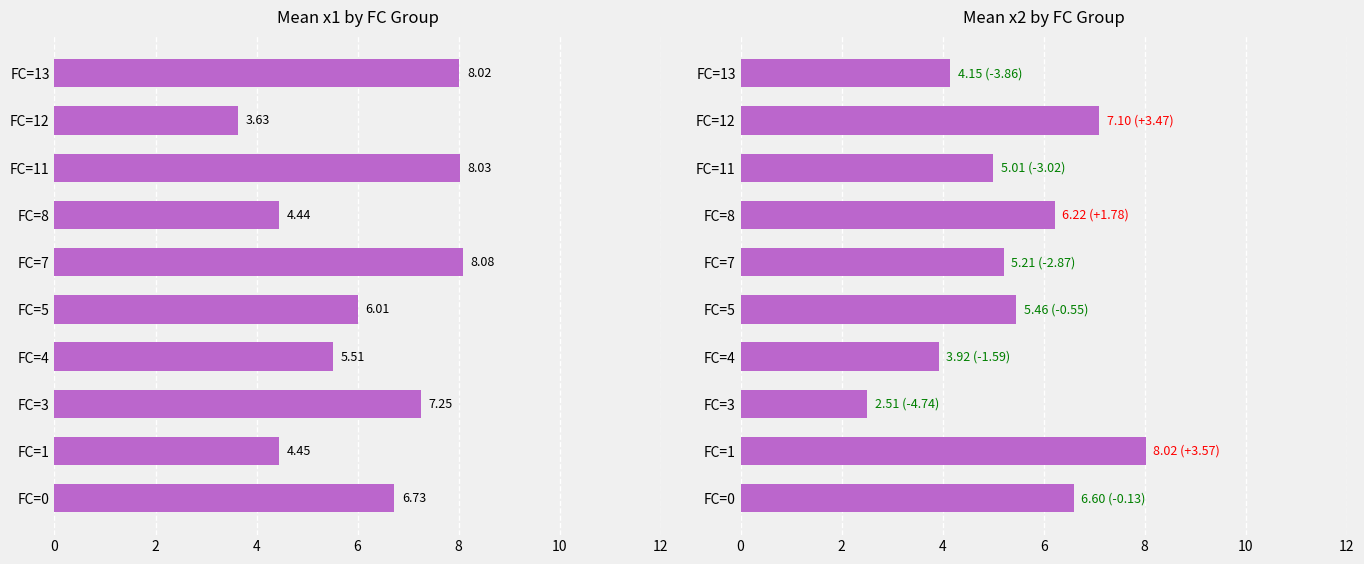

Which has a higher value, FC=11 or FC=5?

FC=11